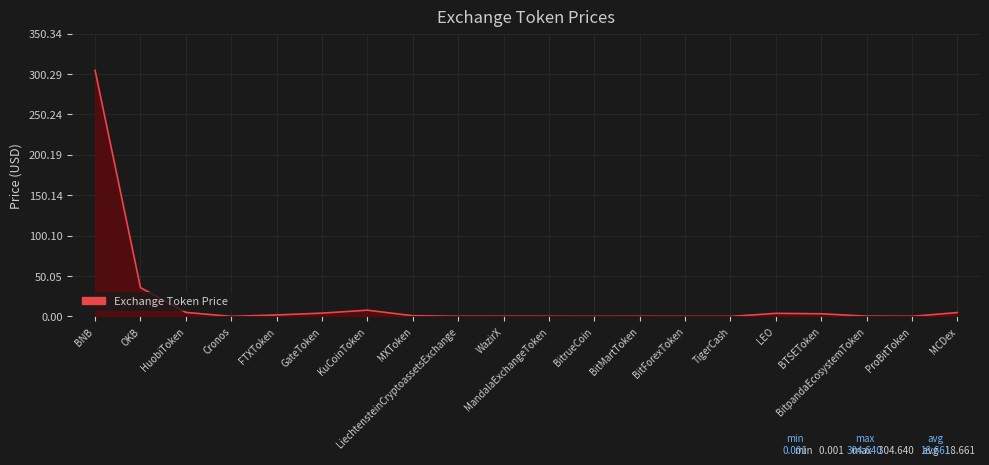

True or false: the data shows 0.0 at TigerCash.

True